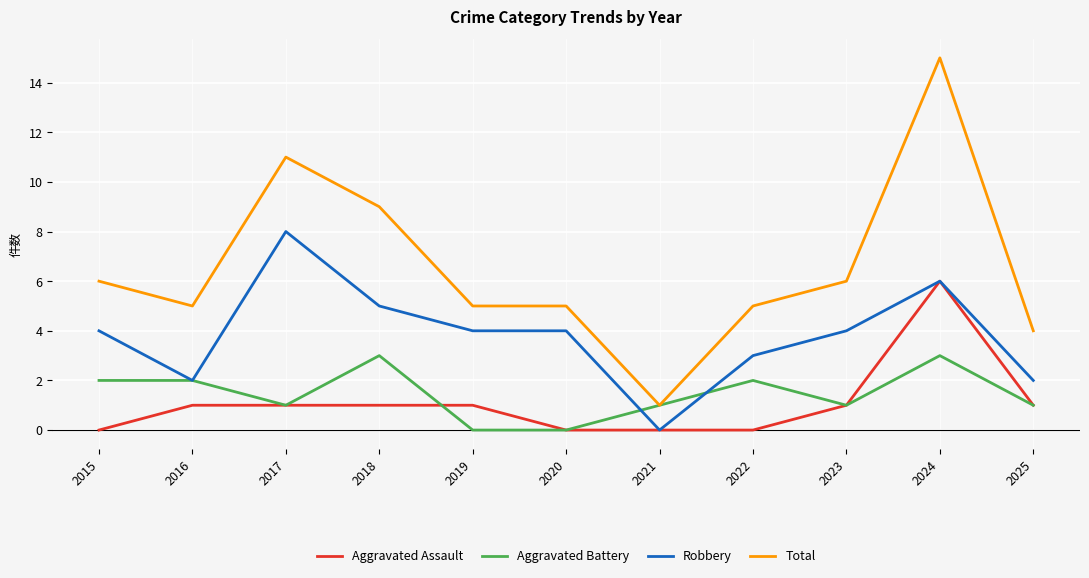

The Total series shows 6 at 2018. True or false?

False